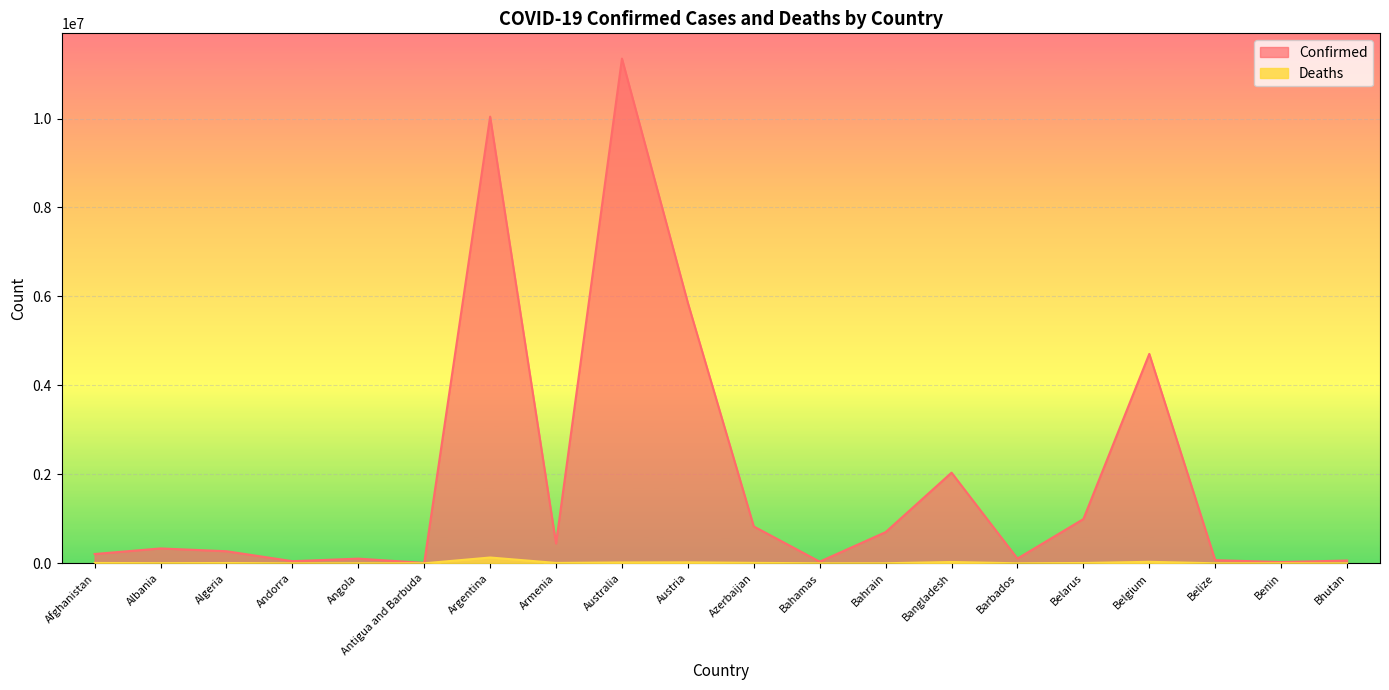

Reading left to right, what are all the values shown in this chart?

Confirmed: Afghanistan=209083	Albania=334291	Algeria=271424	Andorra=47866	Angola=105184	Antigua and Barbuda=9106	Argentina=10042136	Armenia=446332	Australia=11347698	Austria=5854661	Azerbaijan=828320	Bahamas=37491	Bahrain=700835	Bangladesh=2037738	Barbados=106434	Belarus=994037	Belgium=4708273	Belize=70721	Benin=27990	Bhutan=62611
Deaths: Afghanistan=7896	Albania=3596	Algeria=6881	Andorra=165	Angola=1931	Antigua and Barbuda=146	Argentina=130448	Armenia=8719	Australia=19265	Austria=21807	Azerbaijan=10102	Bahamas=833	Bahrain=1544	Bangladesh=29445	Barbados=573	Belarus=7118	Belgium=33663	Belize=688	Benin=163	Bhutan=21